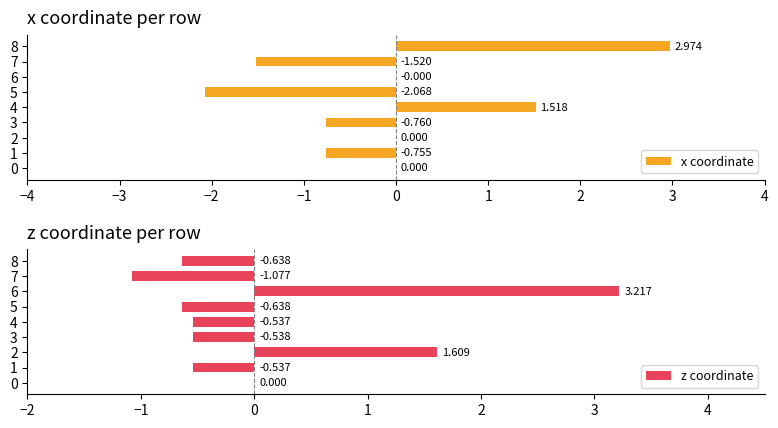

What is the value of the x coordinate bar at the 2nd from the left?

-0.8